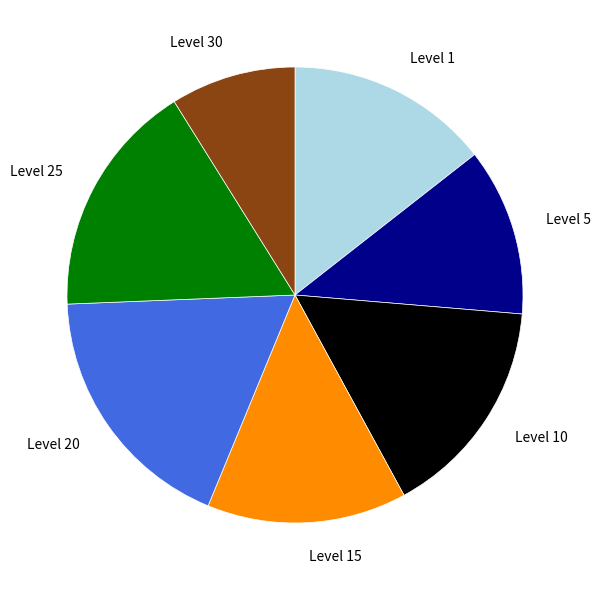

How many segments does this pie chart have?

7